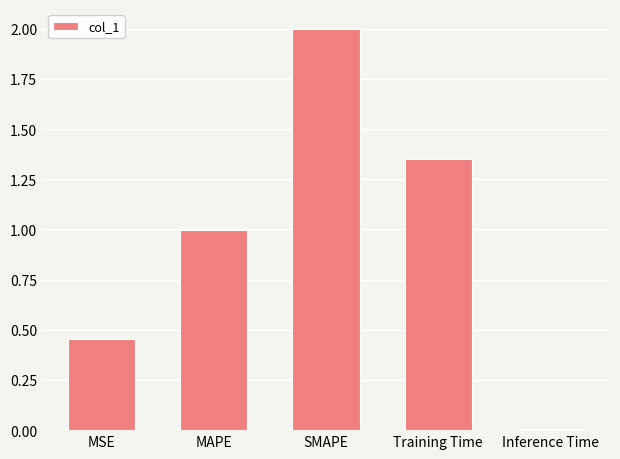

Which category has the lowest value across all series?

Inference Time